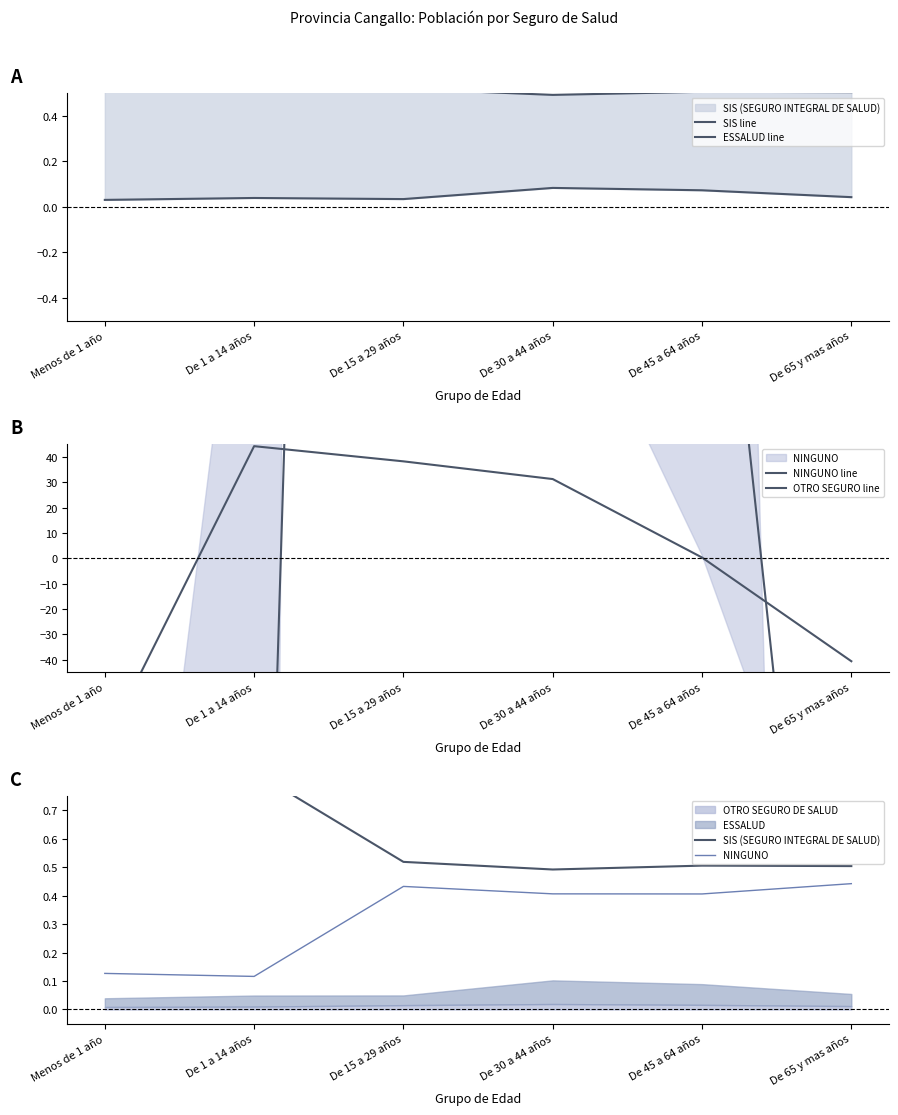

What is the value of the NINGUNO point at the 2nd from the left?

0.1